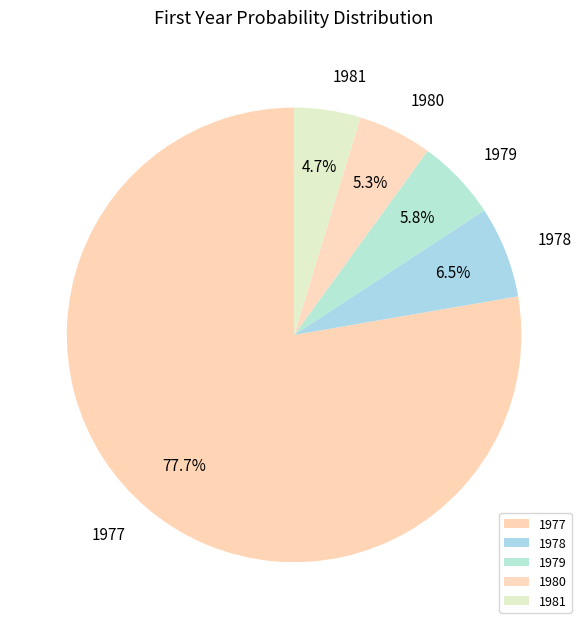

What portion of the pie excludes 1980?

94.7%